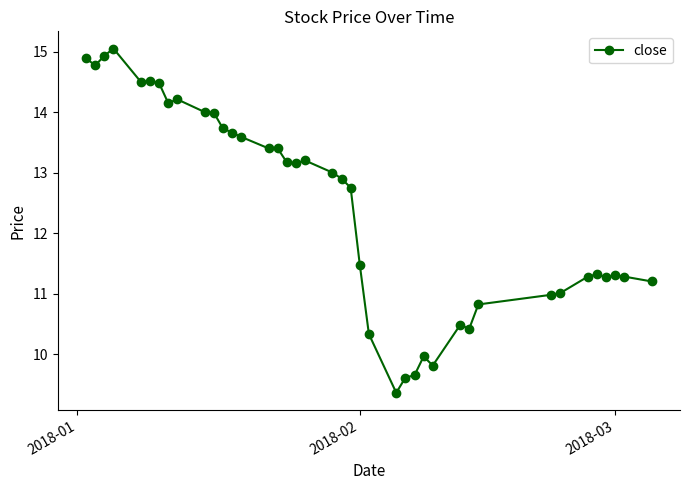

What is the difference between the second highest and minimum values?

5.6